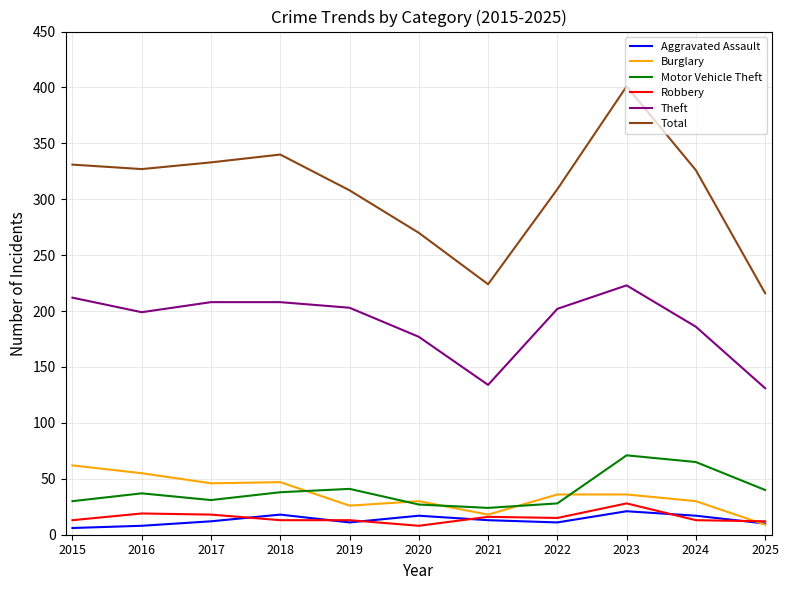

Which series has the largest range (max minus min)?

Total